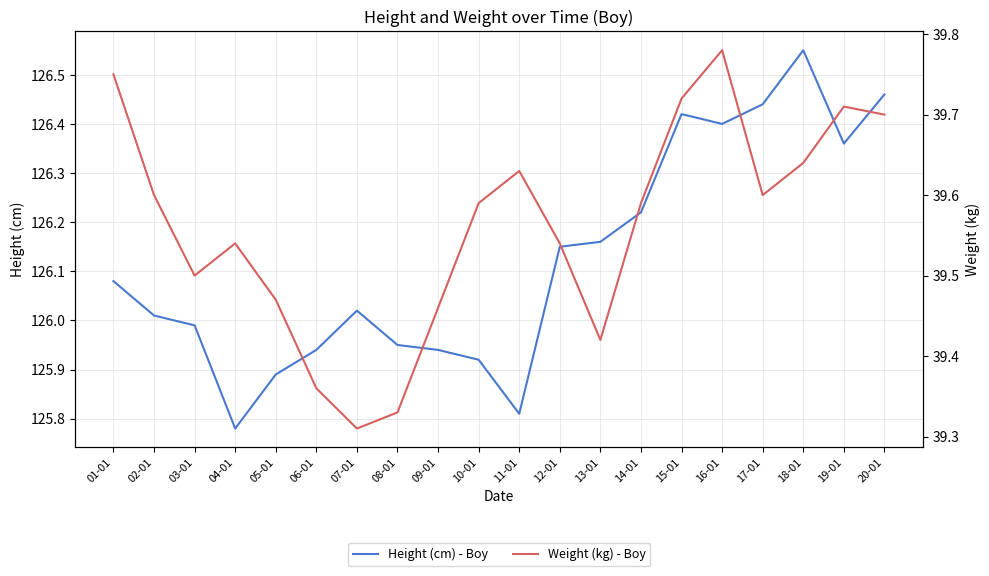

How many distinct data groups are displayed?

2